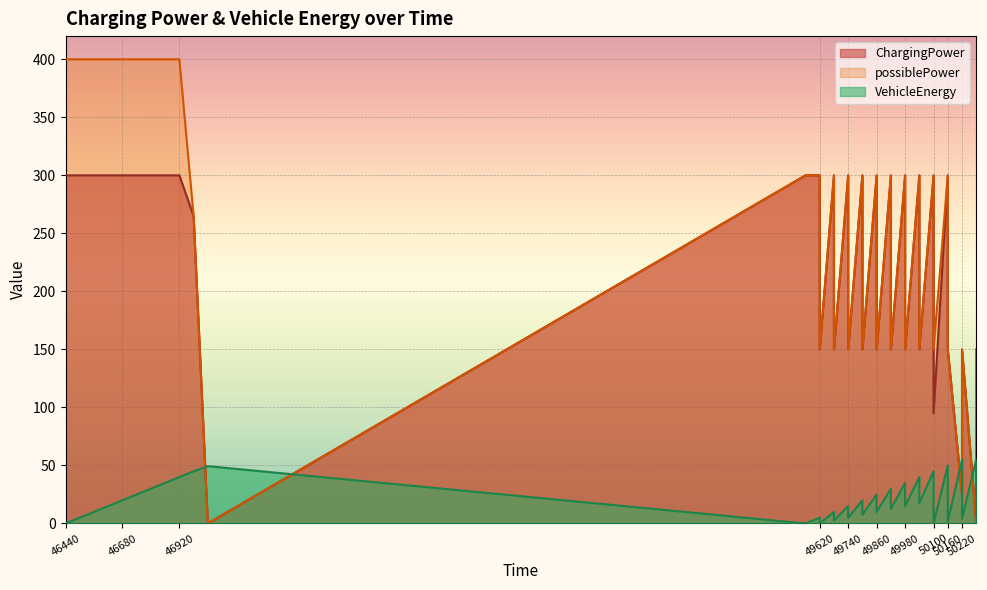

Which category has the highest value in the possiblePower series?

46440